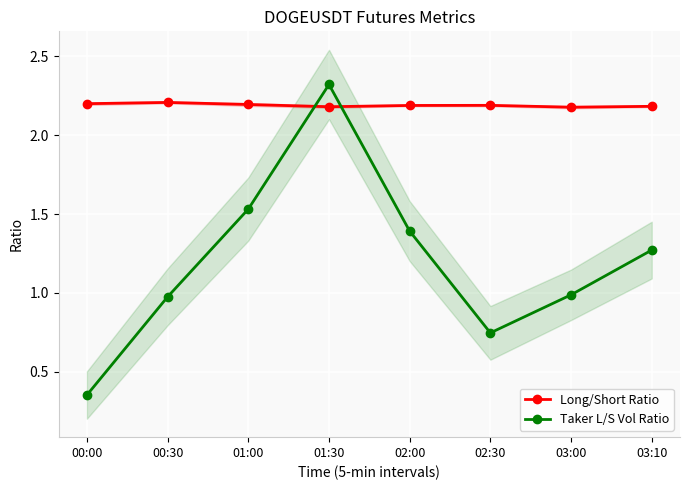

What is the sum of all Long/Short Ratio values?

17.5